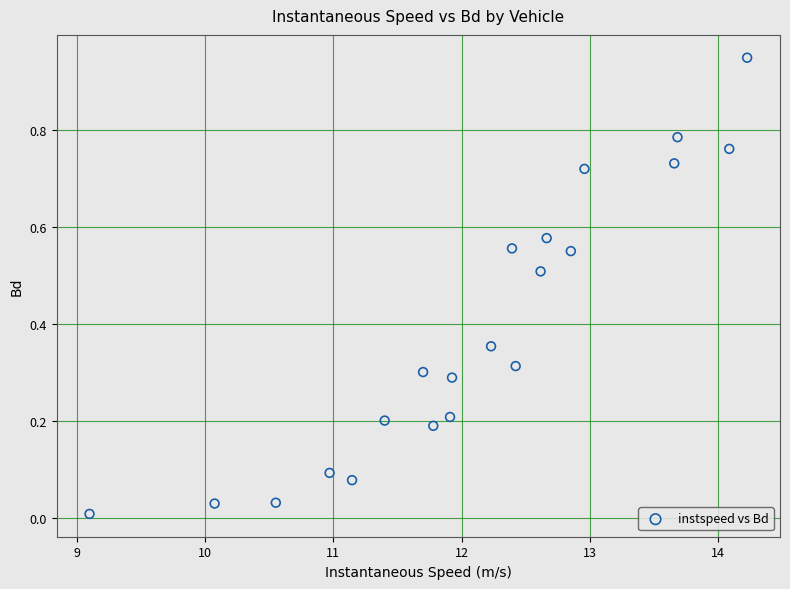

What is the range of X values (max minus min)?

5.1